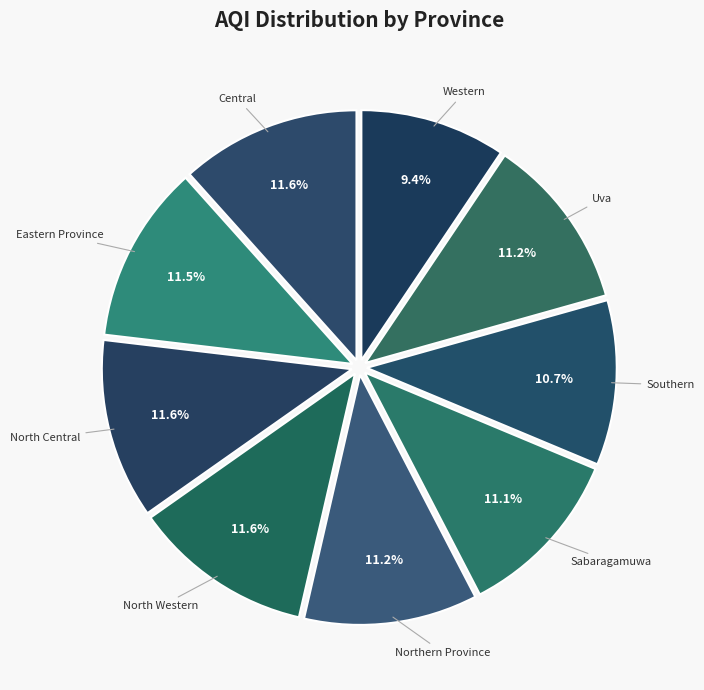

What is the smallest slice in the pie chart?

Western